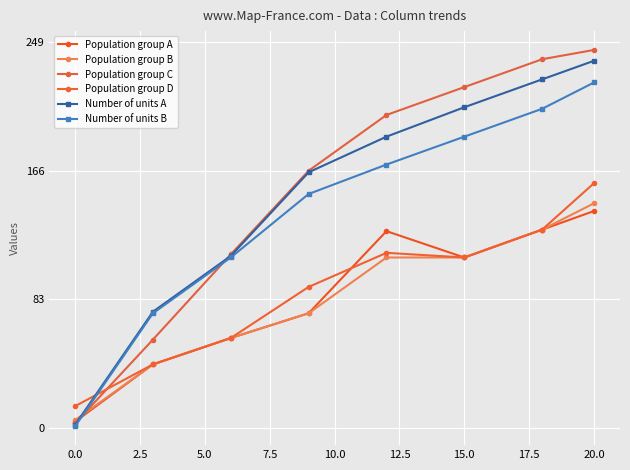

Reading right to left, transcribe all the data shown in this chart.

Population group A: 140	128	110	127	74	58	41	4
Population group B: 145	128	110	110	74	58	41	5
Population group C: 244	238	220	202	166	112	57	3
Population group D: 158	128	110	113	91	58	41	14
Number of units A: 237	225	207	188	165	111	75	2
Number of units B: 223	206	188	170	151	110	74	1